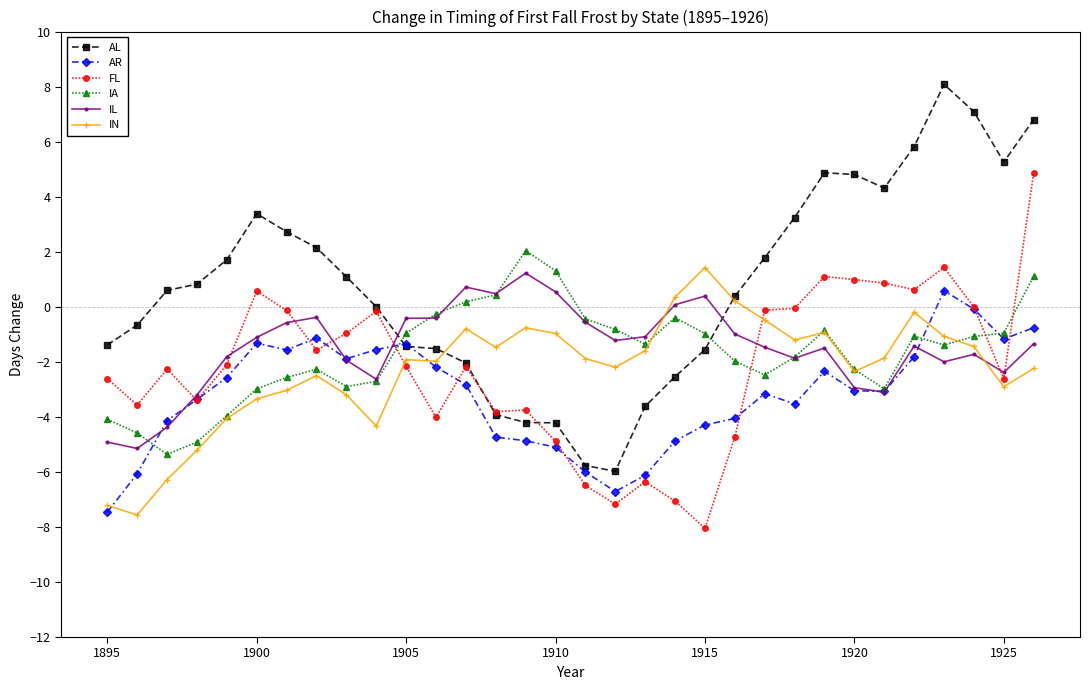

How many times do IL and AL cross each other?

2